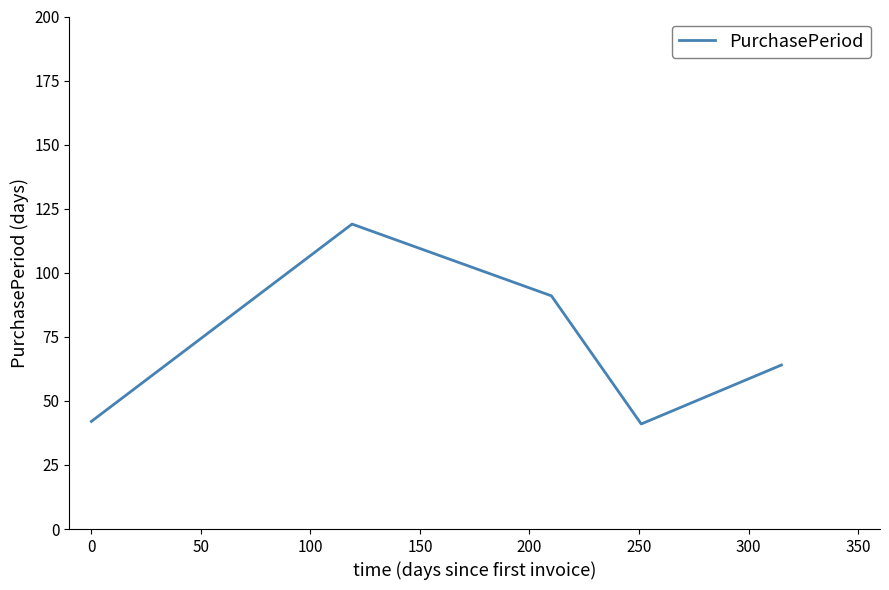

Count the number of data series in this chart.

1